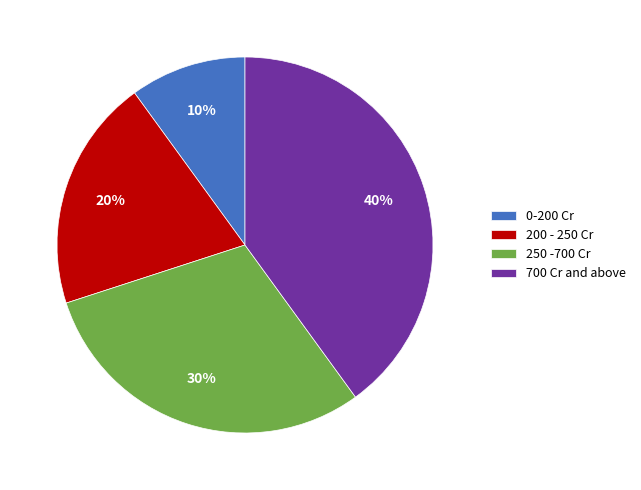

Between 700 Cr and above and 0-200 Cr, which is larger?

700 Cr and above